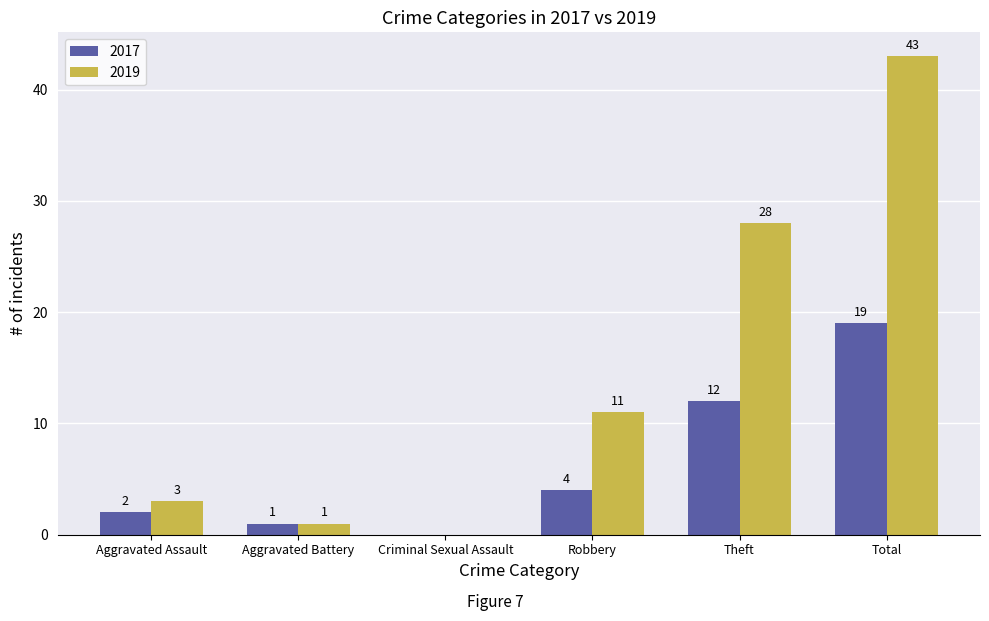

What is the difference between the 2019 values at Robbery and Criminal Sexual Assault?

11